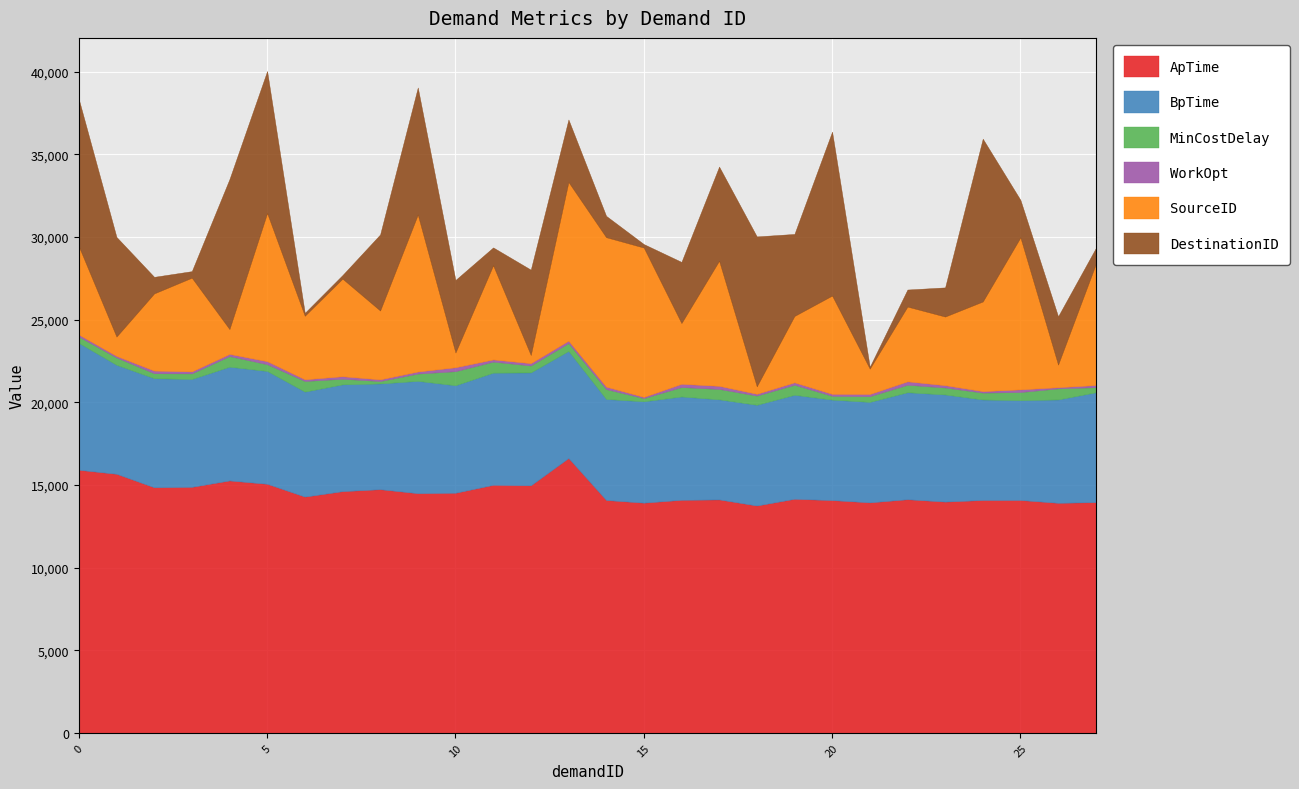

What is the value of the ApTime point at the 8th from the left?

14624